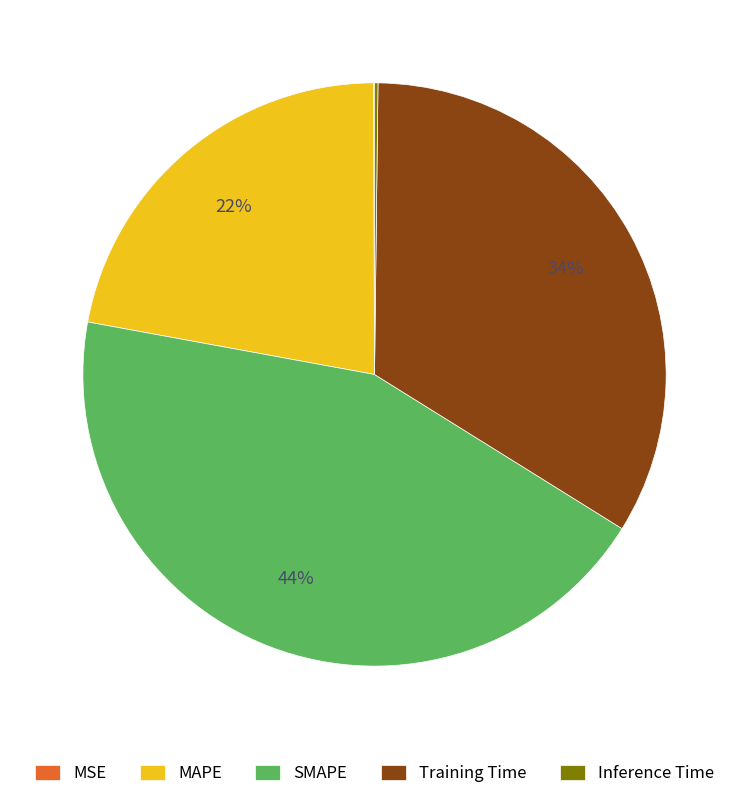

Which category has the biggest portion of the pie?

SMAPE